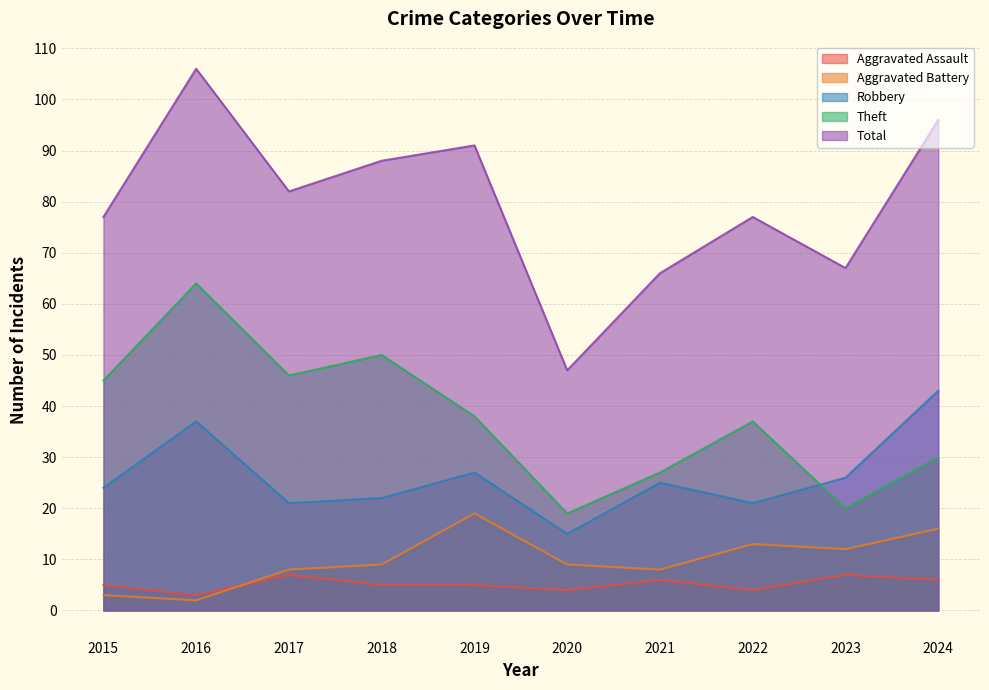

Count the number of data series in this chart.

5